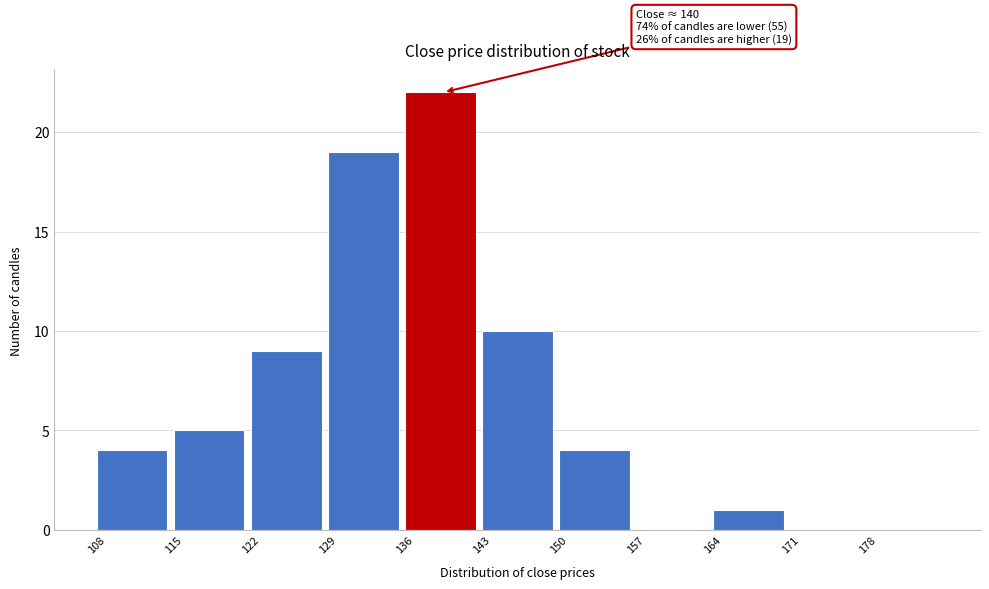

Which range on the x-axis has the tallest bar?

136 to 143